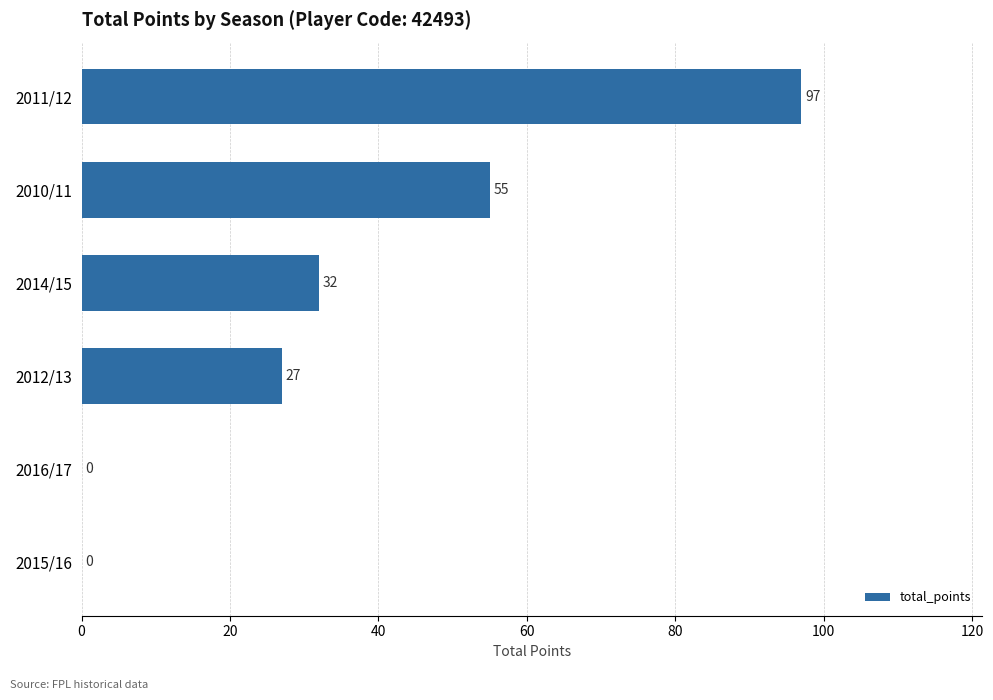

How many values are between 0 and 55?

5